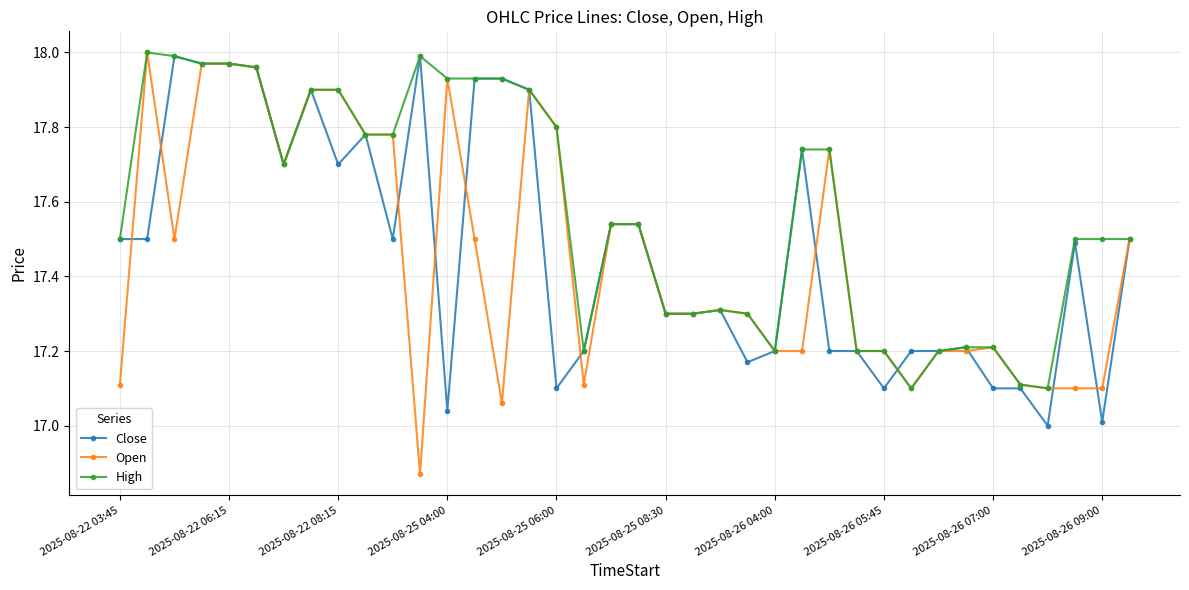

Which series has the largest total across all categories?

High